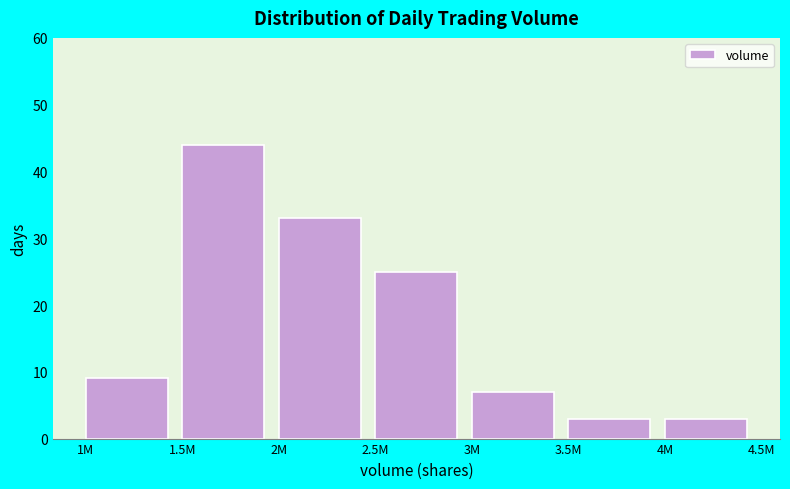

Reading left to right, list all the values displayed in this chart.

1M=9	1.5M=44	2M=33	2.5M=25	3M=7	3.5M=3	4M=3